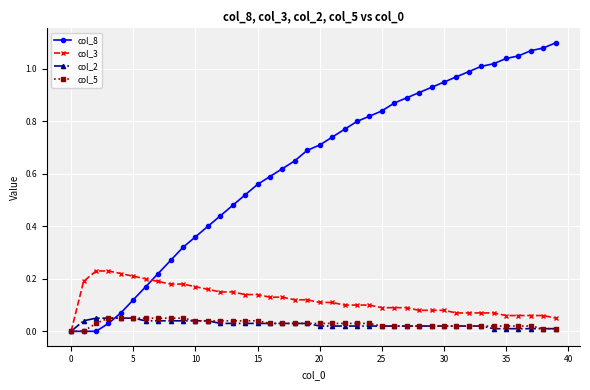

Which series has the largest range (max minus min)?

col_8